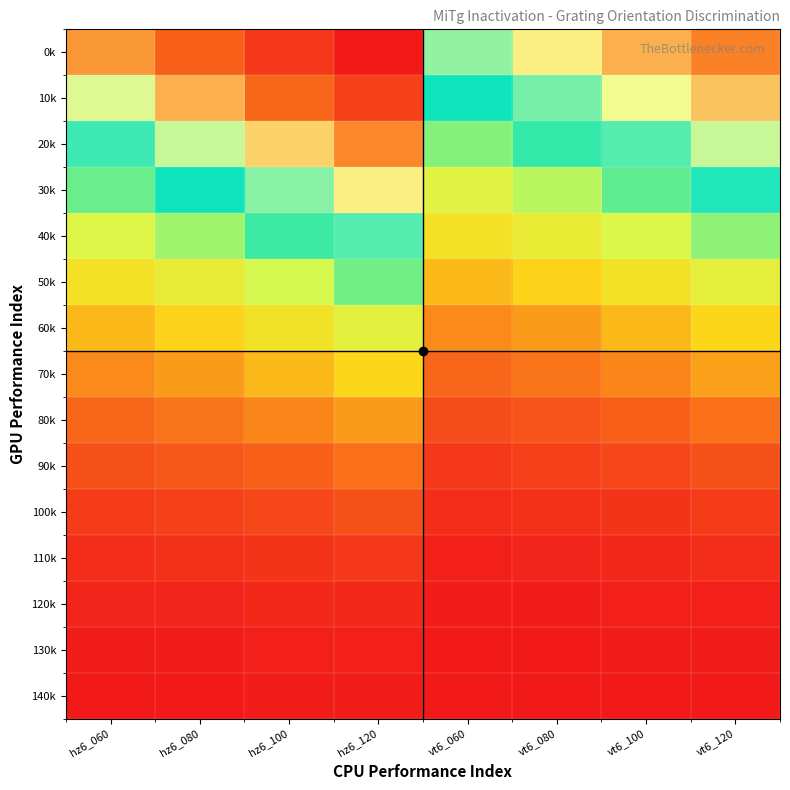

Reading right to left, extract all data points from this chart.

0k: vt6_120=0.8	vt6_100=0.8	vt6_080=0.7	vt6_060=0.7	hz6_120=1.0	hz6_100=0.9	hz6_080=0.9	hz6_060=0.8
10k: vt6_120=0.8	vt6_100=0.7	vt6_080=0.6	vt6_060=0.6	hz6_120=0.9	hz6_100=0.9	hz6_080=0.8	hz6_060=0.7
20k: vt6_120=0.7	vt6_100=0.6	vt6_080=0.5	vt6_060=0.5	hz6_120=0.8	hz6_100=0.8	hz6_080=0.7	hz6_060=0.6
30k: vt6_120=0.6	vt6_100=0.5	vt6_080=0.4	vt6_060=0.4	hz6_120=0.7	hz6_100=0.6	hz6_080=0.6	hz6_060=0.5
40k: vt6_120=0.5	vt6_100=0.4	vt6_080=0.4	vt6_060=0.3	hz6_120=0.6	hz6_100=0.5	hz6_080=0.5	hz6_060=0.4
50k: vt6_120=0.4	vt6_100=0.3	vt6_080=0.3	vt6_060=0.2	hz6_120=0.5	hz6_100=0.4	hz6_080=0.4	hz6_060=0.3
60k: vt6_120=0.3	vt6_100=0.2	vt6_080=0.2	vt6_060=0.2	hz6_120=0.4	hz6_100=0.3	hz6_080=0.3	hz6_060=0.2
70k: vt6_120=0.2	vt6_100=0.2	vt6_080=0.1	vt6_060=0.1	hz6_120=0.3	hz6_100=0.2	hz6_080=0.2	hz6_060=0.2
80k: vt6_120=0.1	vt6_100=0.1	vt6_080=0.1	vt6_060=0.1	hz6_120=0.2	hz6_100=0.2	hz6_080=0.1	hz6_060=0.1
90k: vt6_120=0.1	vt6_100=0.1	vt6_080=0.1	vt6_060=0.1	hz6_120=0.1	hz6_100=0.1	hz6_080=0.1	hz6_060=0.1
100k: vt6_120=0.1	vt6_100=0.0	vt6_080=0.0	vt6_060=0.0	hz6_120=0.1	hz6_100=0.1	hz6_080=0.1	hz6_060=0.1
110k: vt6_120=0.0	vt6_100=0.0	vt6_080=0.0	vt6_060=0.0	hz6_120=0.1	hz6_100=0.0	hz6_080=0.0	hz6_060=0.0
120k: vt6_120=0.0	vt6_100=0.0	vt6_080=0.0	vt6_060=0.0	hz6_120=0.0	hz6_100=0.0	hz6_080=0.0	hz6_060=0.0
130k: vt6_120=0.0	vt6_100=0.0	vt6_080=0.0	vt6_060=0.0	hz6_120=0.0	hz6_100=0.0	hz6_080=0.0	hz6_060=0.0
140k: vt6_120=0.0	vt6_100=0.0	vt6_080=0.0	vt6_060=0.0	hz6_120=0.0	hz6_100=0.0	hz6_080=0.0	hz6_060=0.0